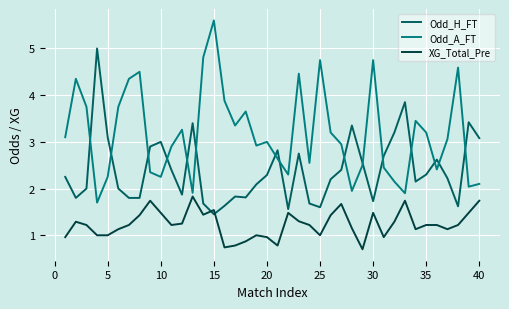

Which series has the largest total across all categories?

Odd_A_FT